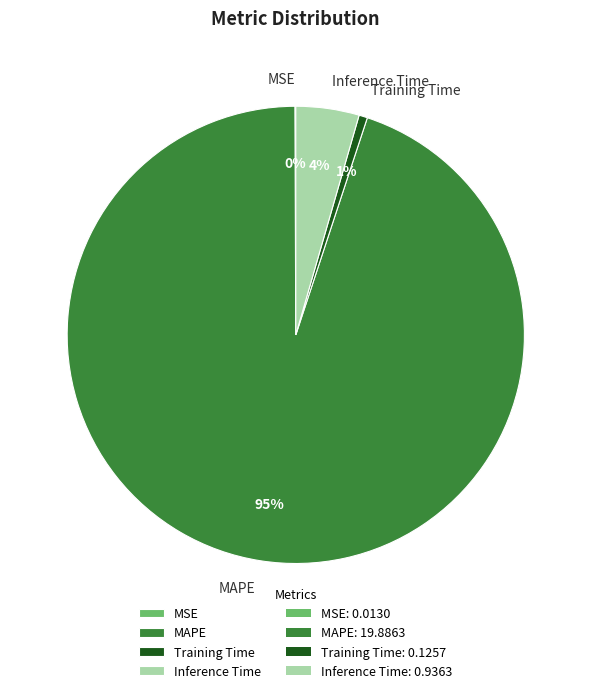

To the nearest percent, what is the difference between the largest and smallest slice percentages?

95%